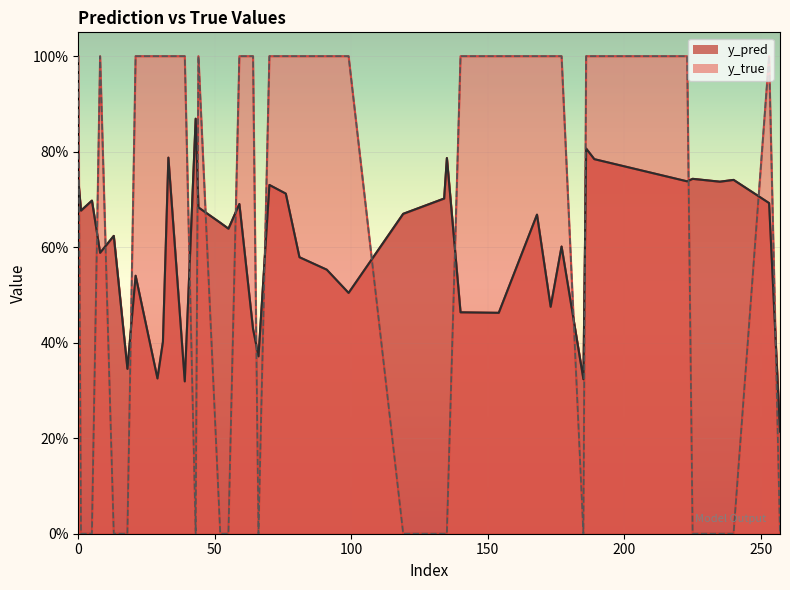

Where is y_pred nearest to the value 0?

257